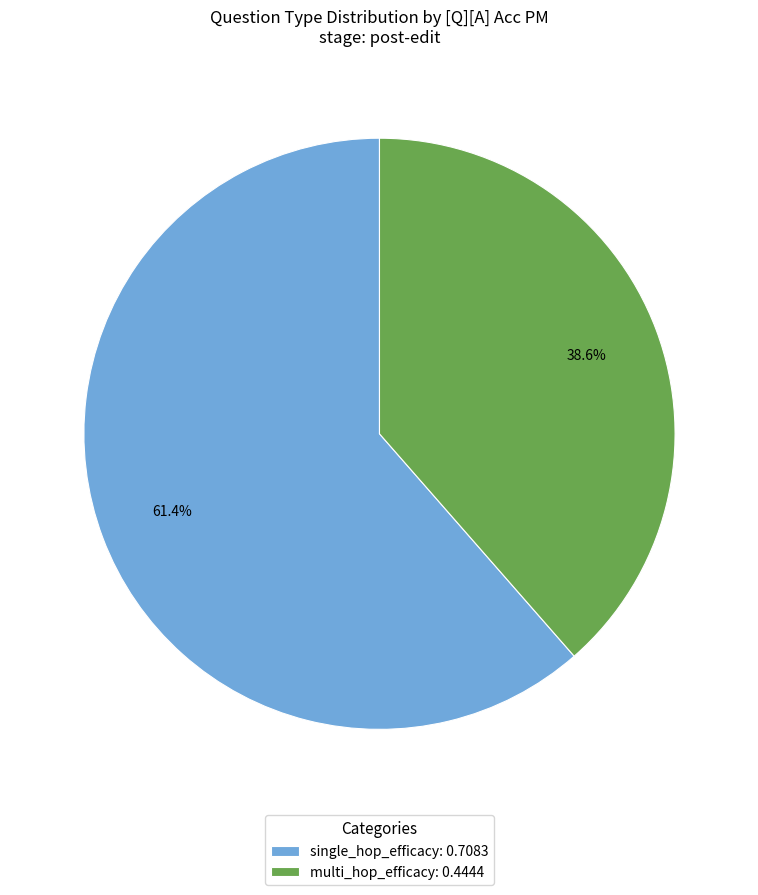

To the nearest percent, what portion does multi_hop_efficacy represent?

39%